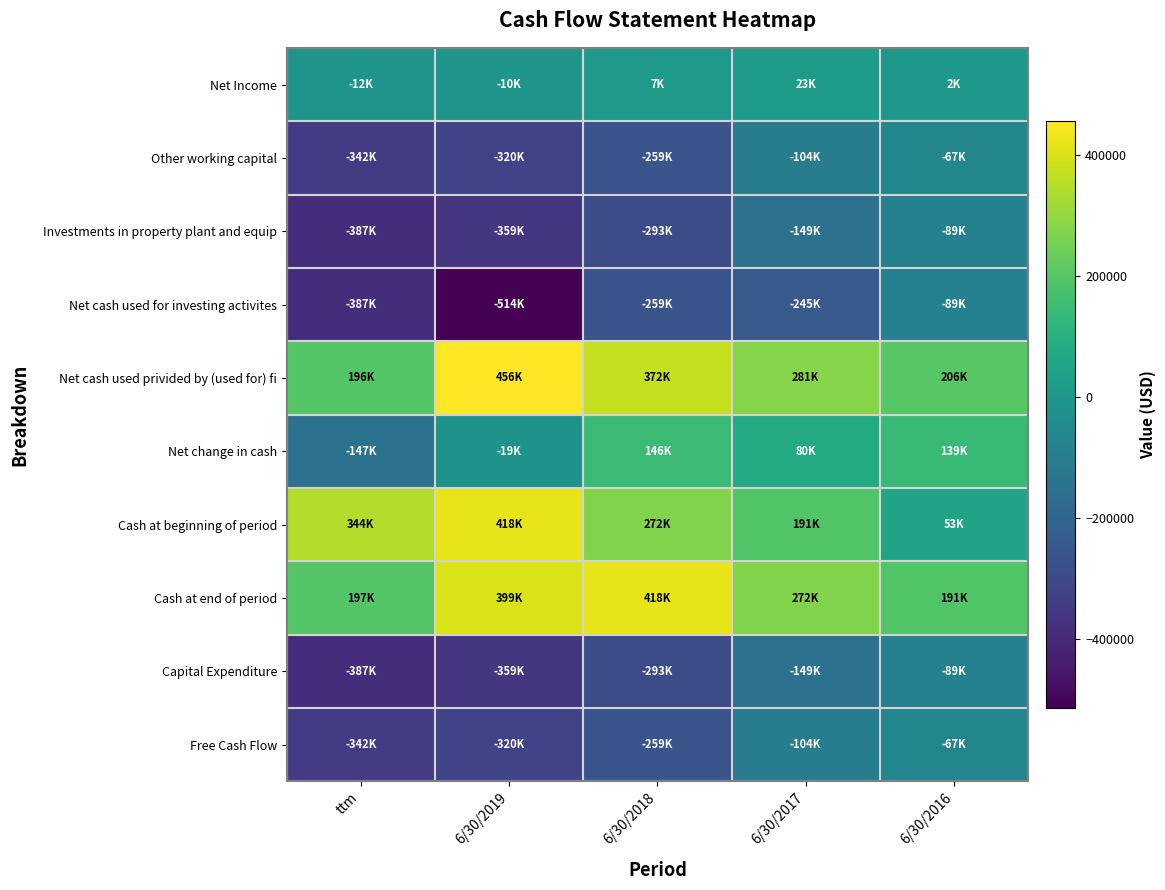

How many categories are shown in the chart?

5